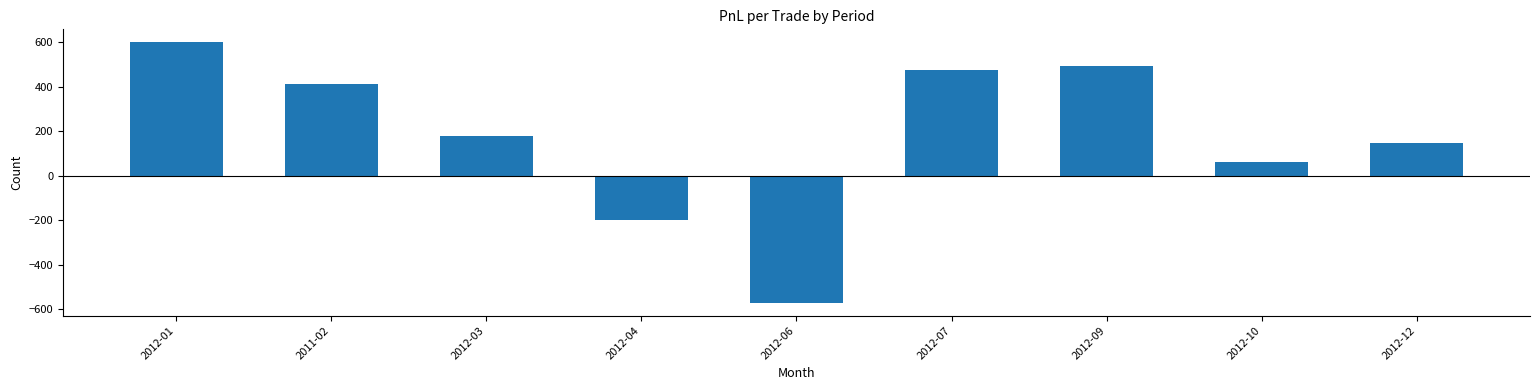

The value at 2012-01 is 779.2. True or false?

False